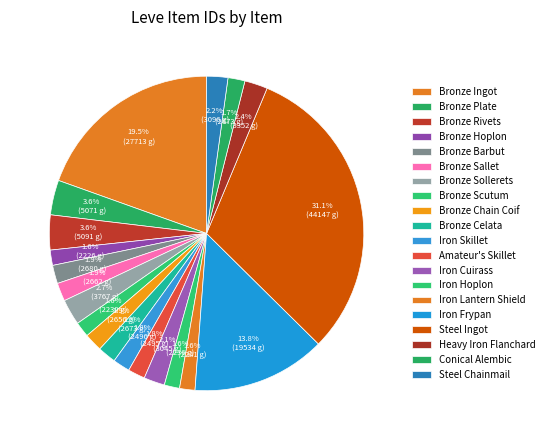

To the nearest percent, what percentage of the pie is Bronze Sollerets?

3%